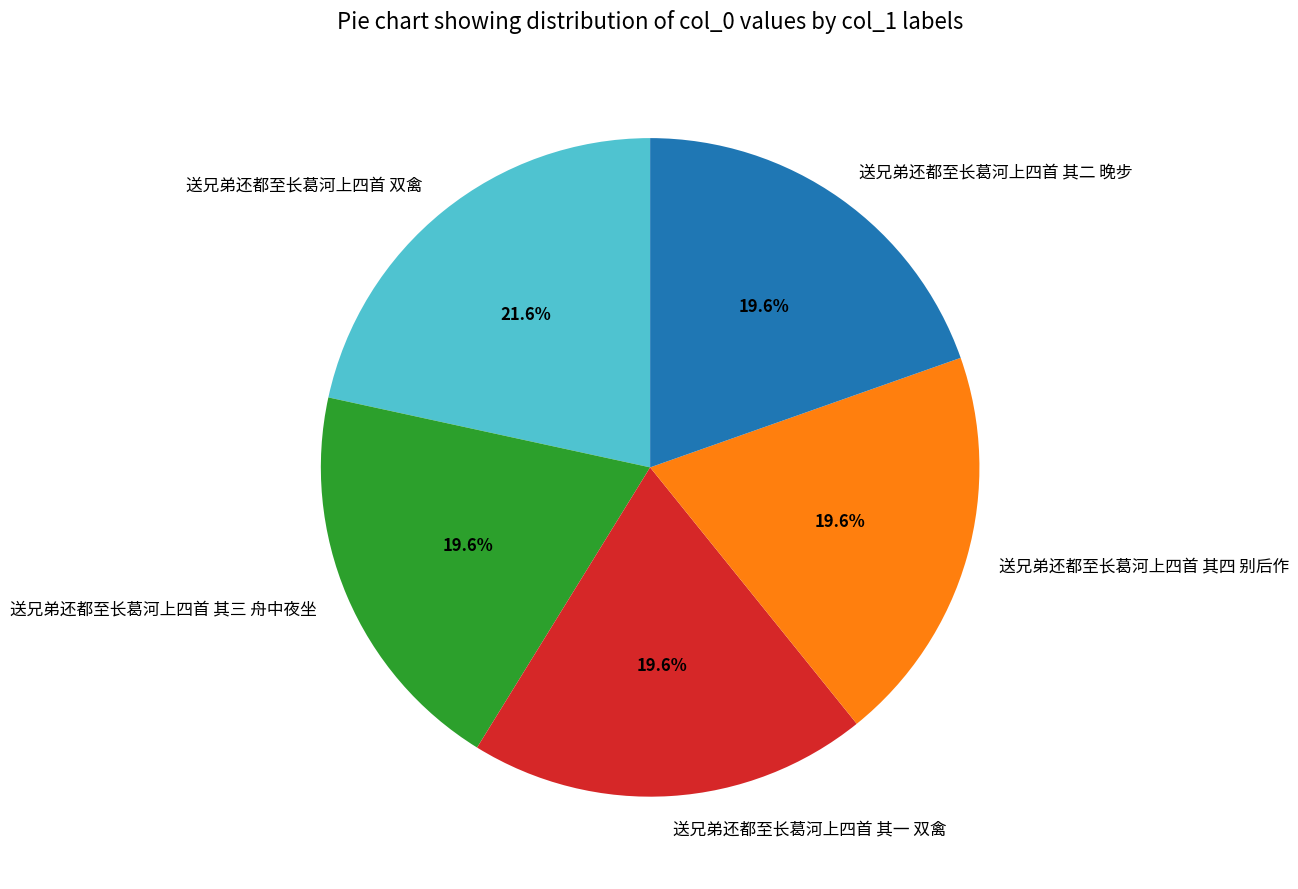

What portion of the pie excludes 送兄弟还都至长葛河上四首 其三 舟中夜坐?

80.4%